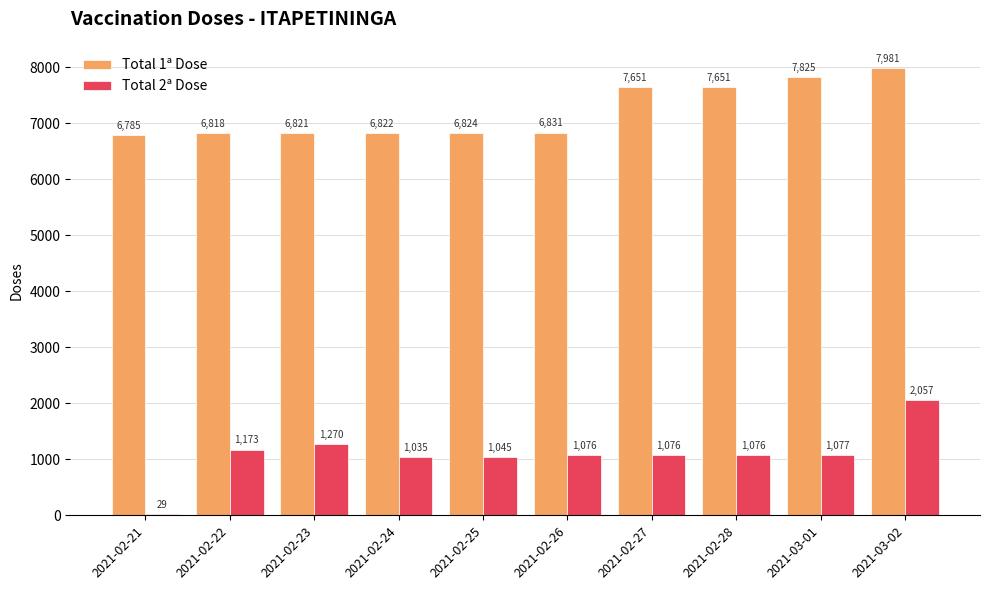

List the series in order of their peak value, lowest first.

Total 2ª Dose, Total 1ª Dose